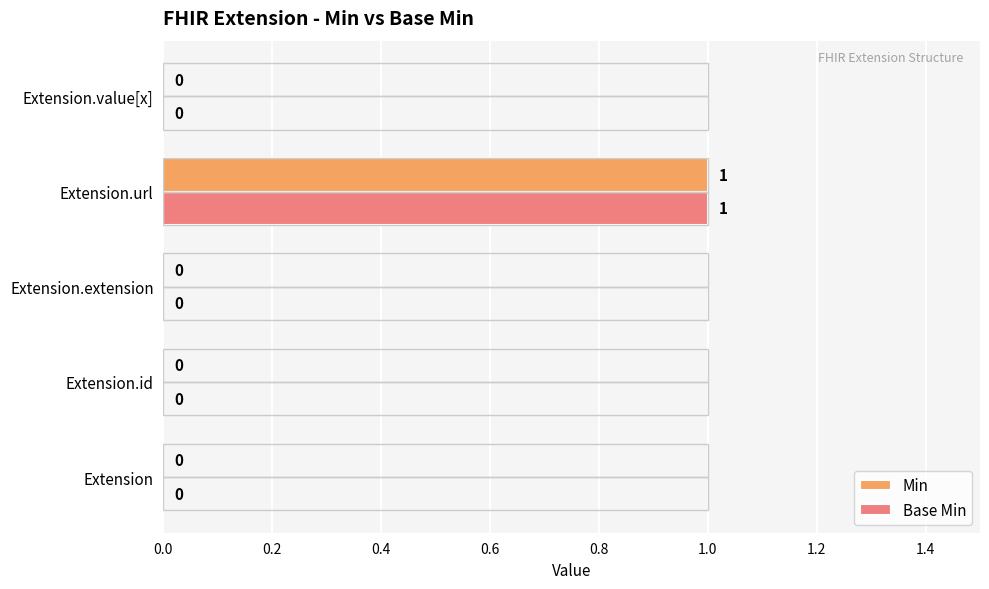

The value of Min at Extension.url is 1. True or false?

True